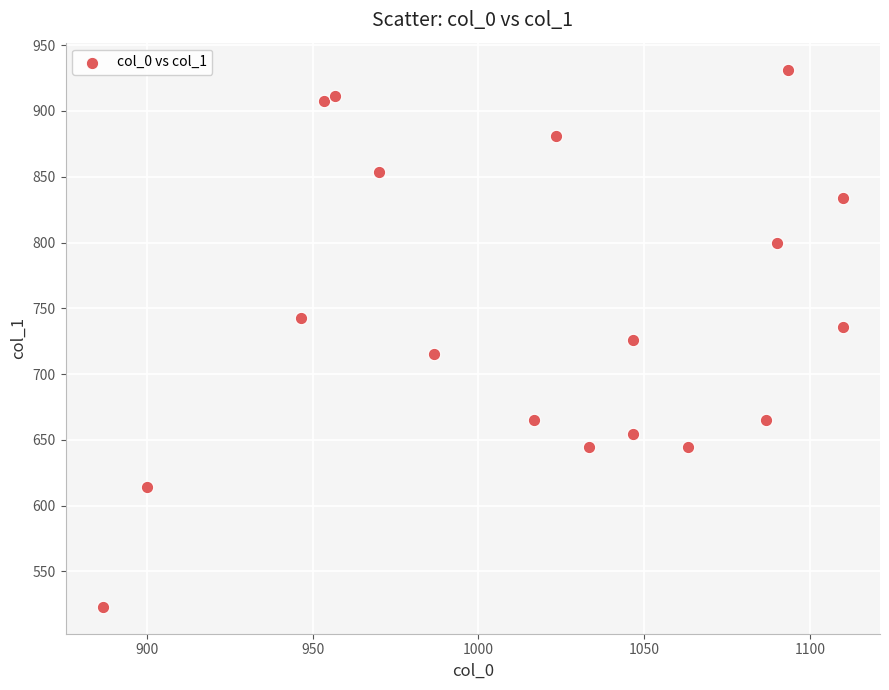

What is the range of X values (max minus min)?

223.3